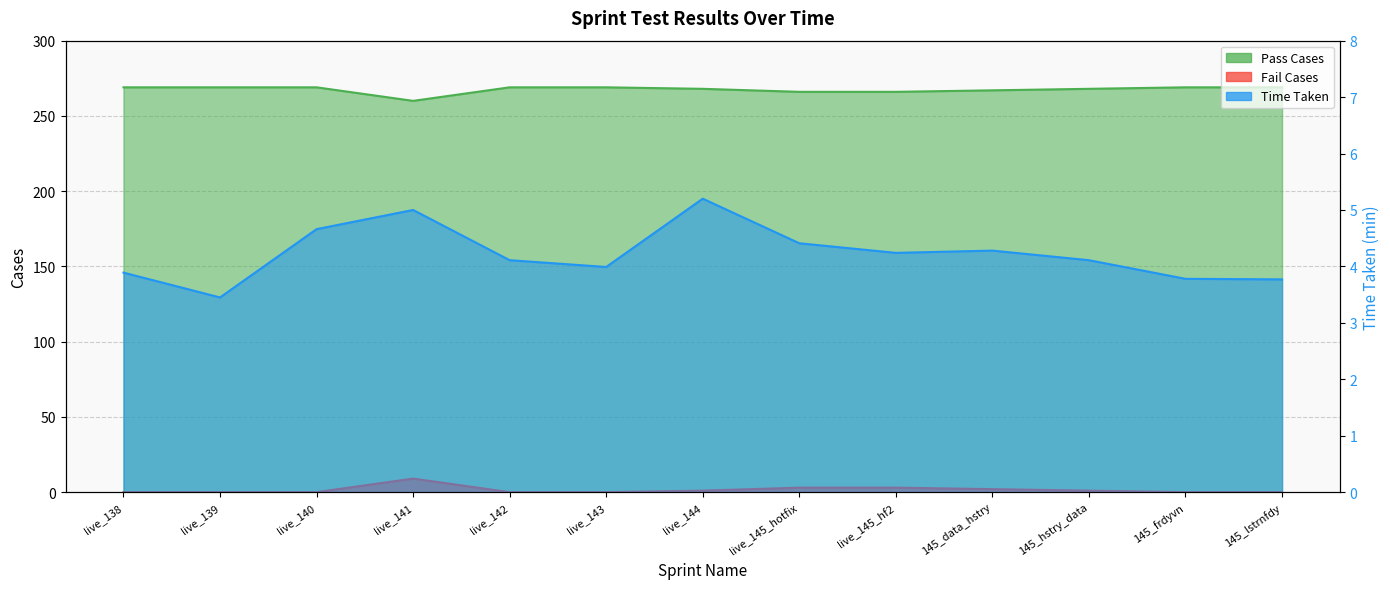

What is the sum of the Fail Cases values at live_139 and live_145_hotfix?

3.0